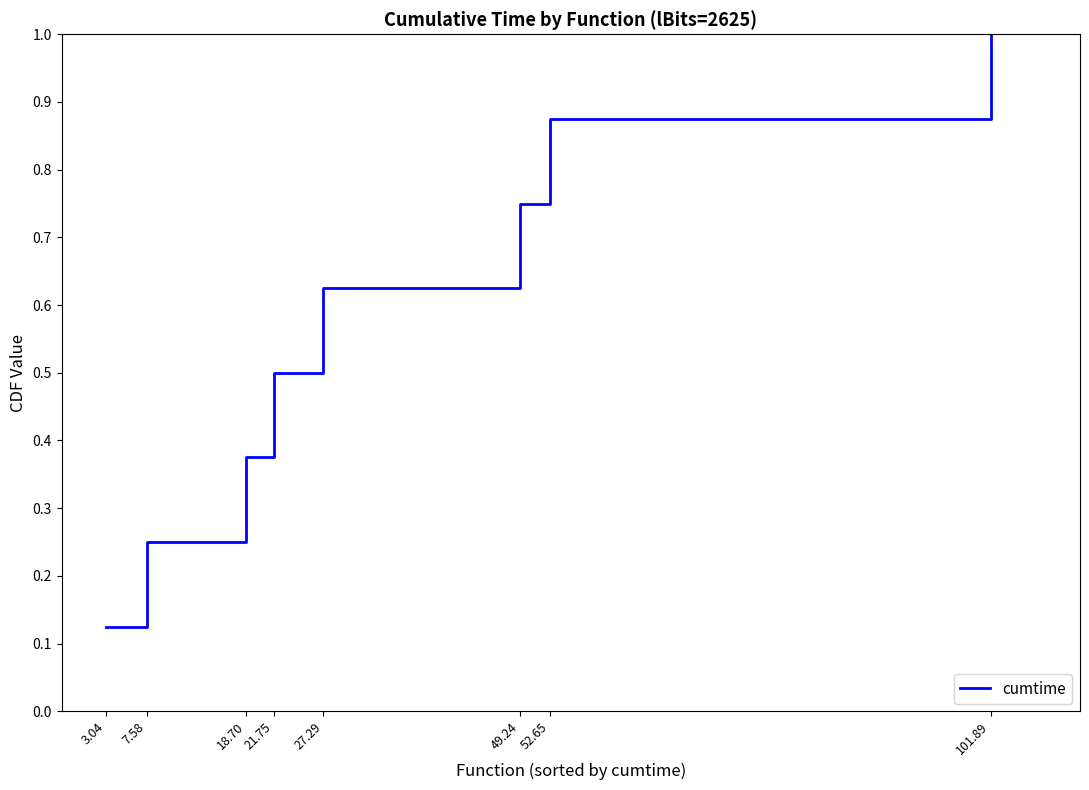

Which has a higher value, 101.89 or 49.24?

101.89